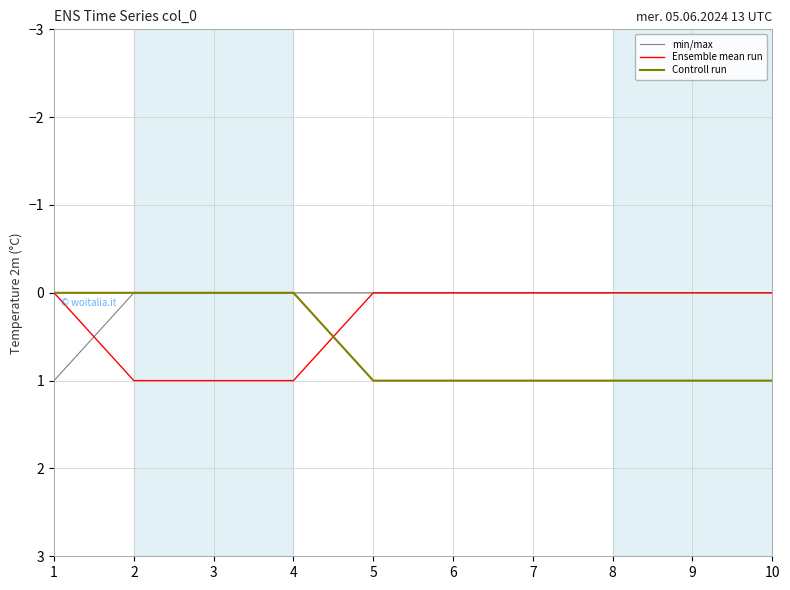

Which series has the largest total across all categories?

Controll run